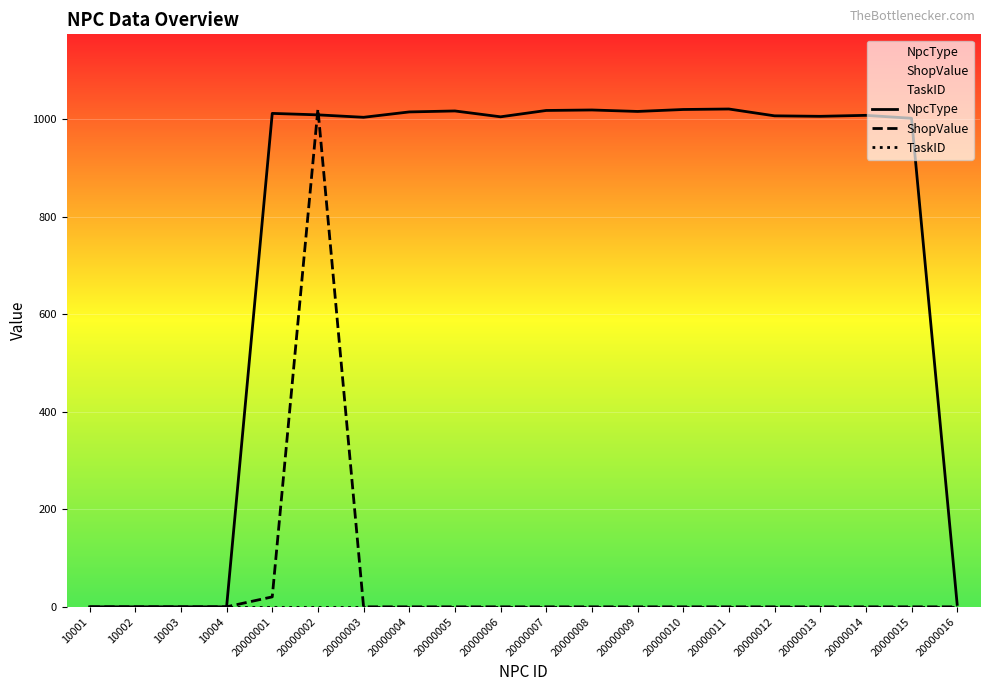

List the labels in order of NpcType value, smallest first.

10001, 10002, 10003, 10004, 20000016, 20000015, 20000003, 20000006, 20000013, 20000012, 20000014, 20000002, 20000001, 20000004, 20000009, 20000005, 20000007, 20000008, 20000010, 20000011